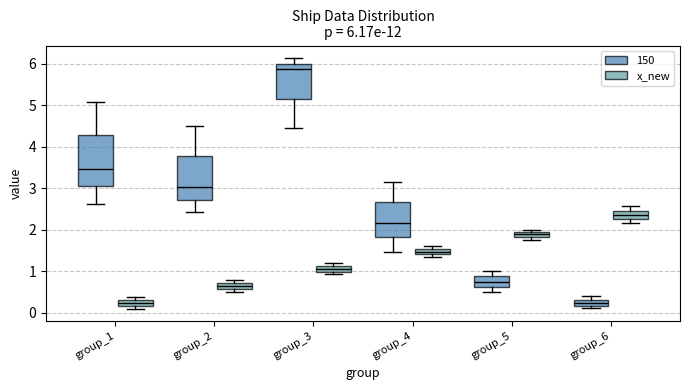

Which box is the tallest, from its lower edge to its upper edge?

group_1 (150)